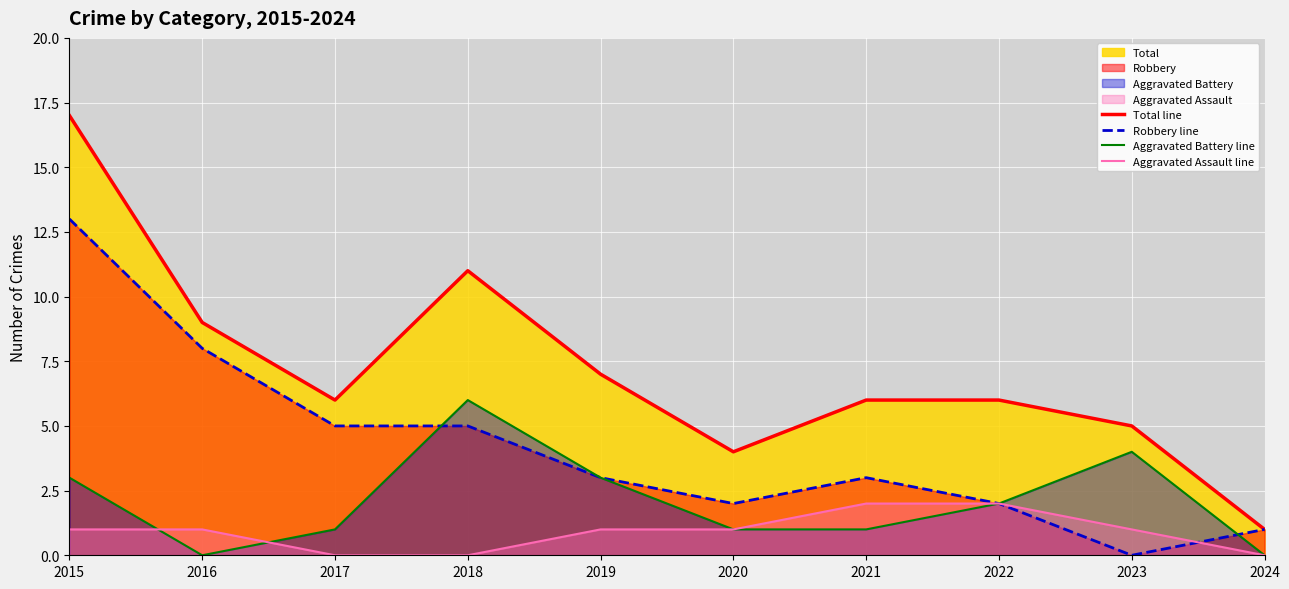

What is the value of the Aggravated Assault line point at the 7th from the left?

2